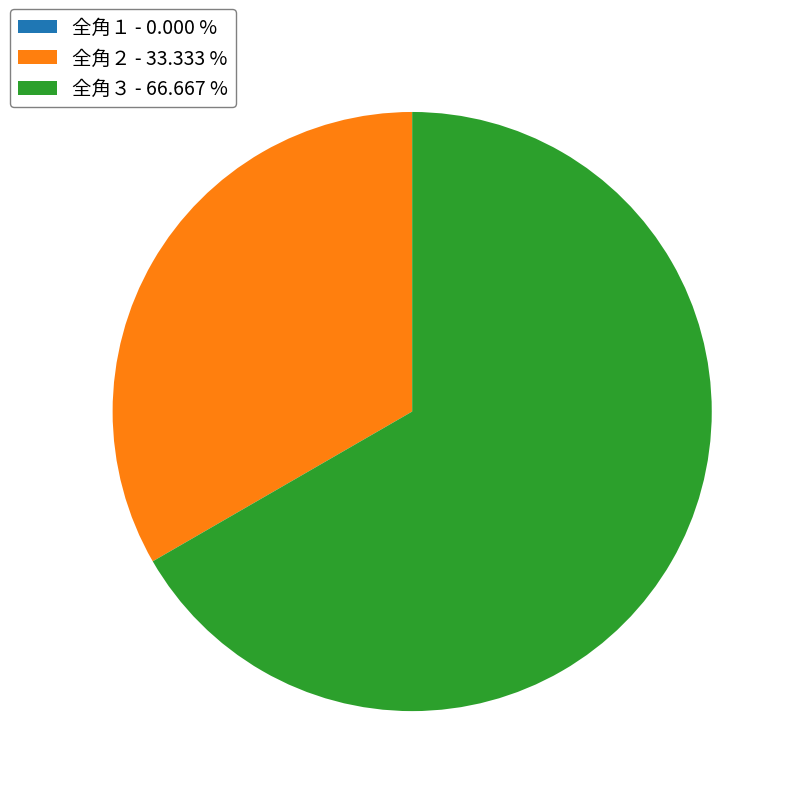

Is there a majority slice in this chart?

Yes